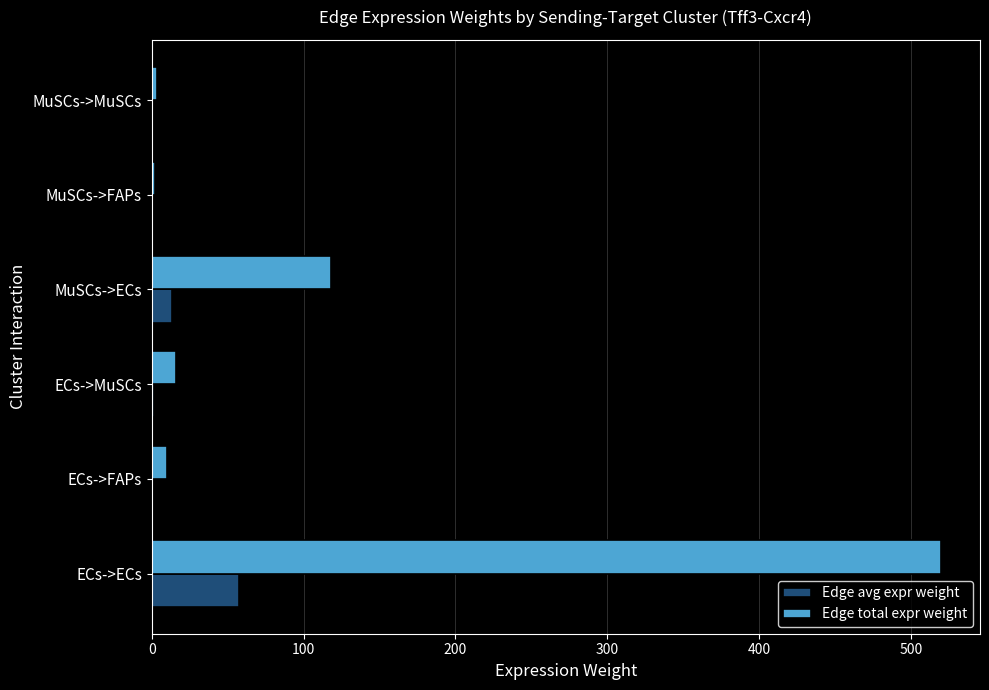

How many values in the Edge total expr weight series exceed 15?

3